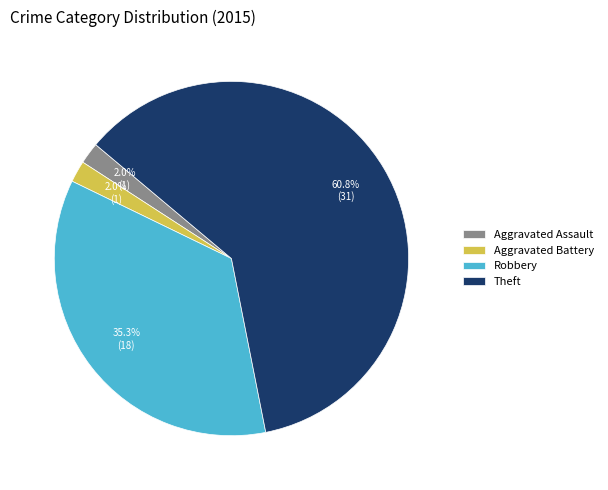

Which slice represents more than half of the pie?

Theft